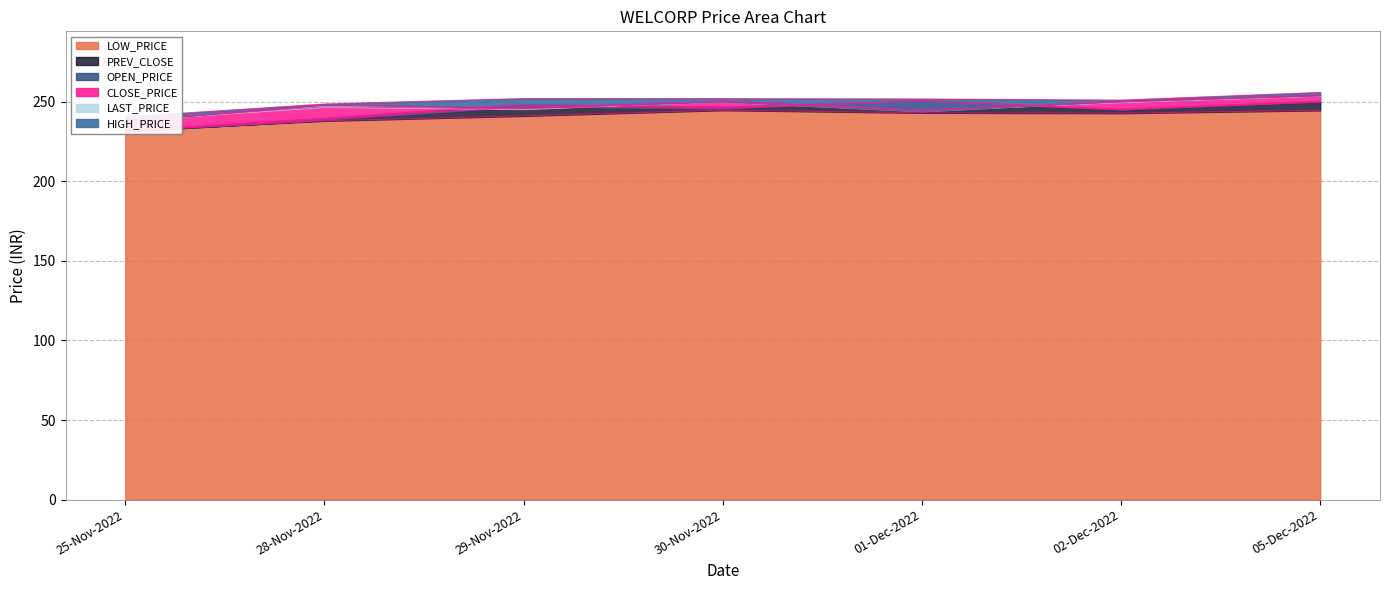

How many data points in LOW_PRICE are above 242?

4